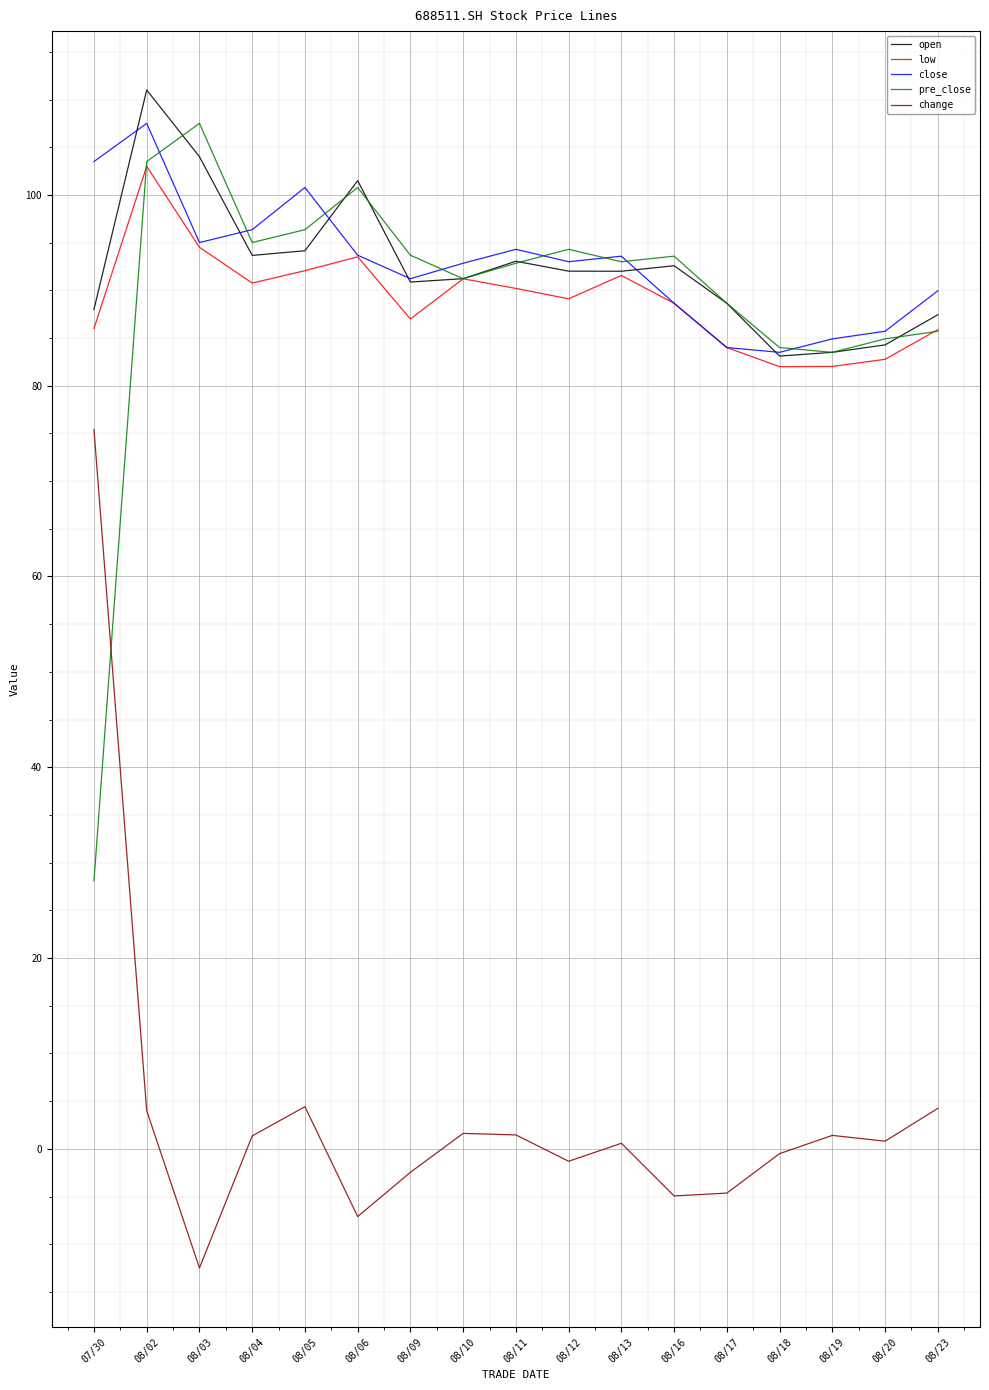

The low series shows 156.8 at 08/05. True or false?

False